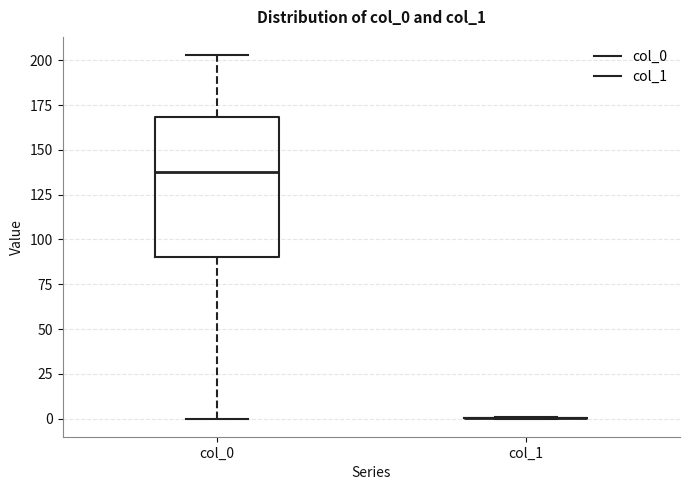

Which box is the tallest, from its lower edge to its upper edge?

col_0